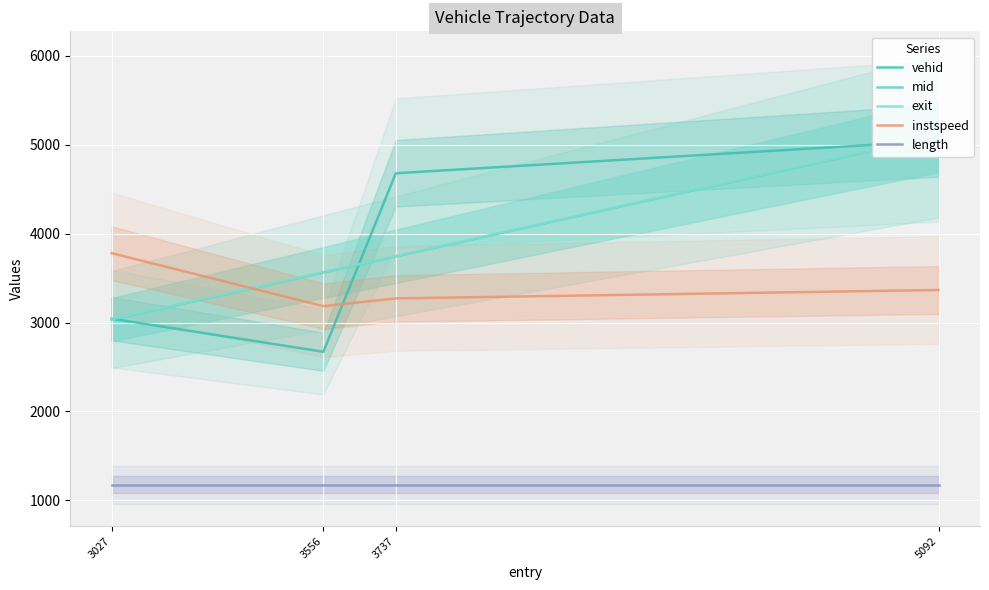

How many data points does each series have?

4